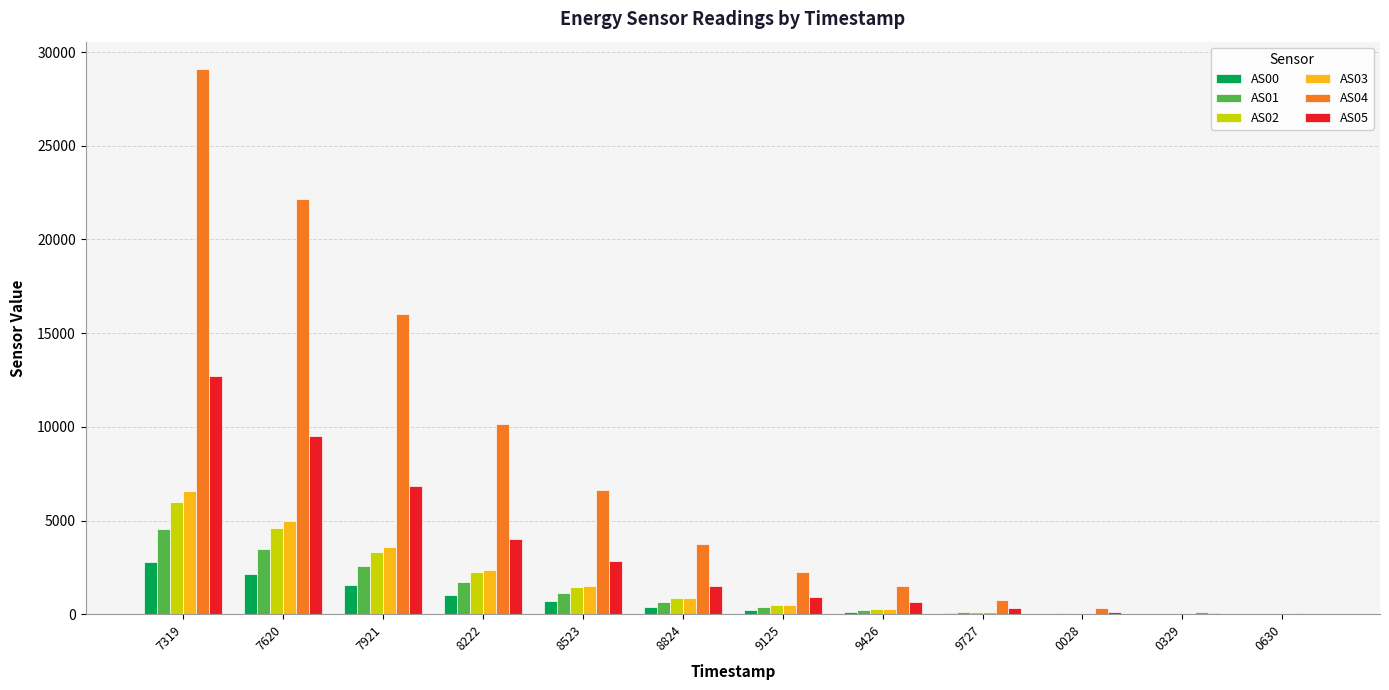

Which series has the largest total across all categories?

AS04